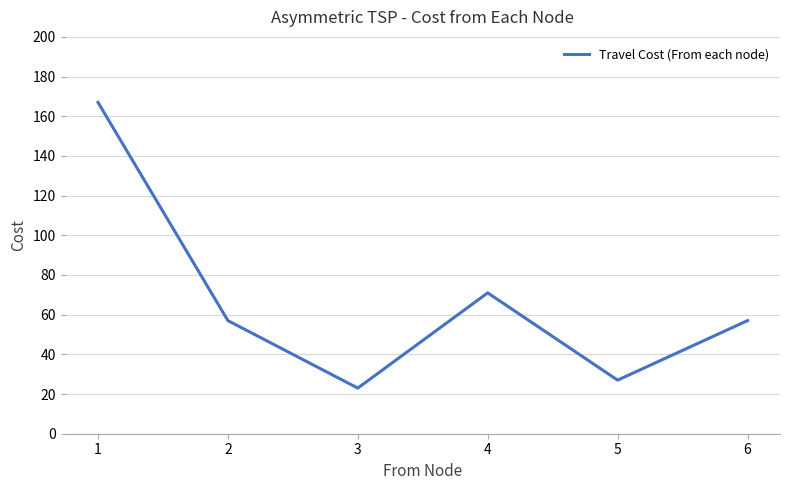

What is the change in value from 1 to 2?

-110